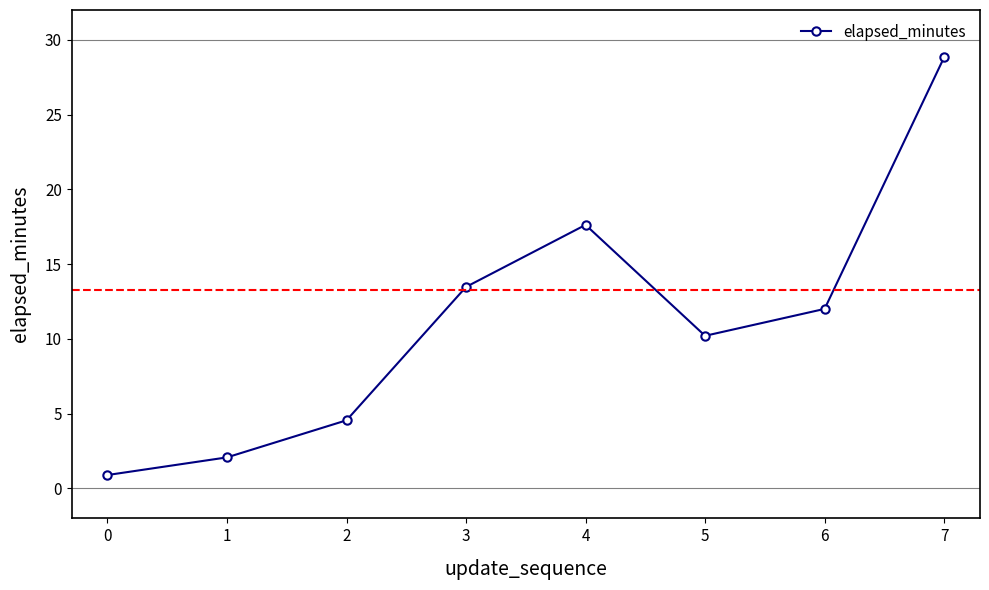

How many values exceed 12?

4